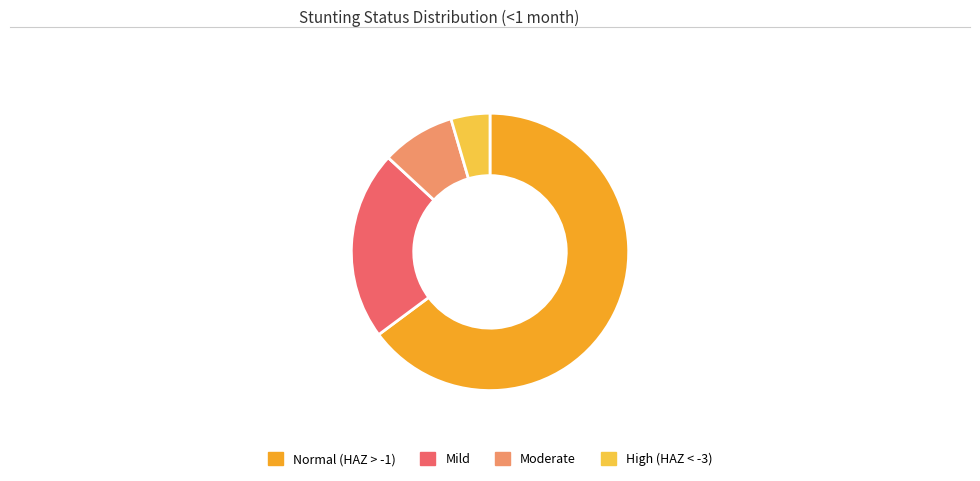

Does any single category account for the majority?

Yes